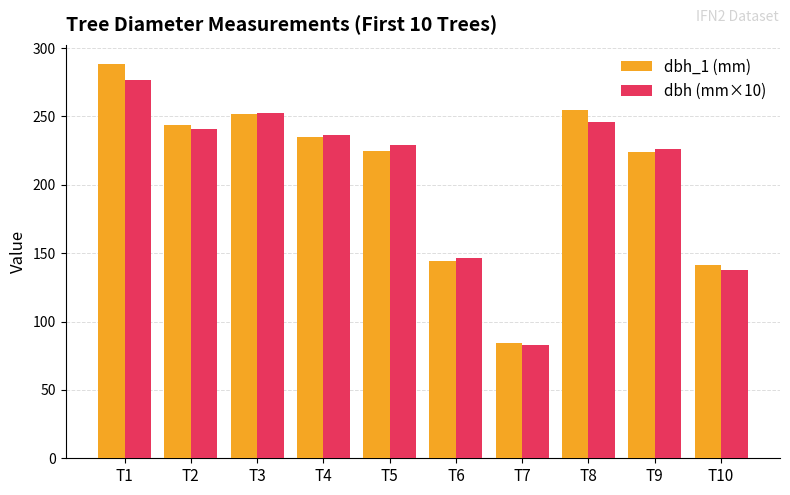

How many categories are shown in the chart?

10